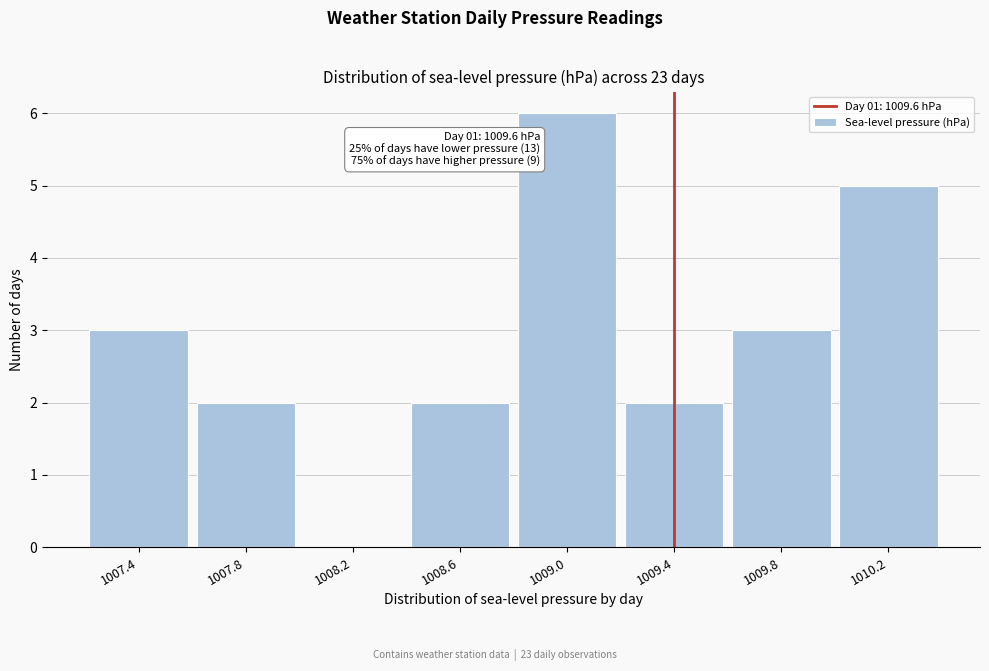

Reading right to left, list all the values displayed in this chart.

1010.2=5	1009.8=3	1009.4=2	1009.0=6	1008.6=2	1008.2=0	1007.8=2	1007.4=3